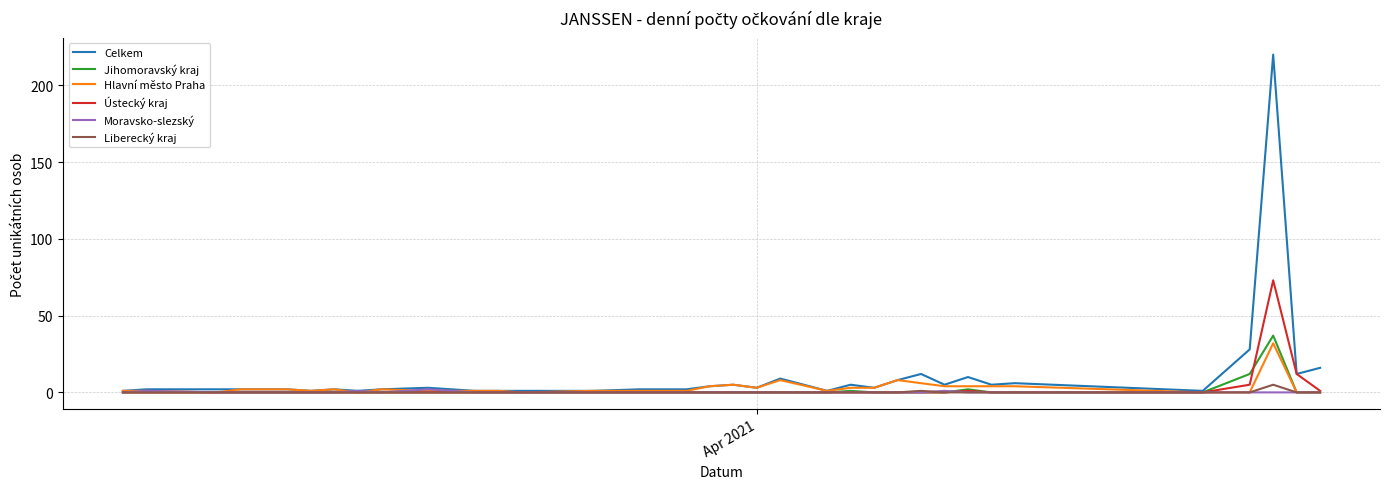

Which series has the widest spread of values?

Celkem